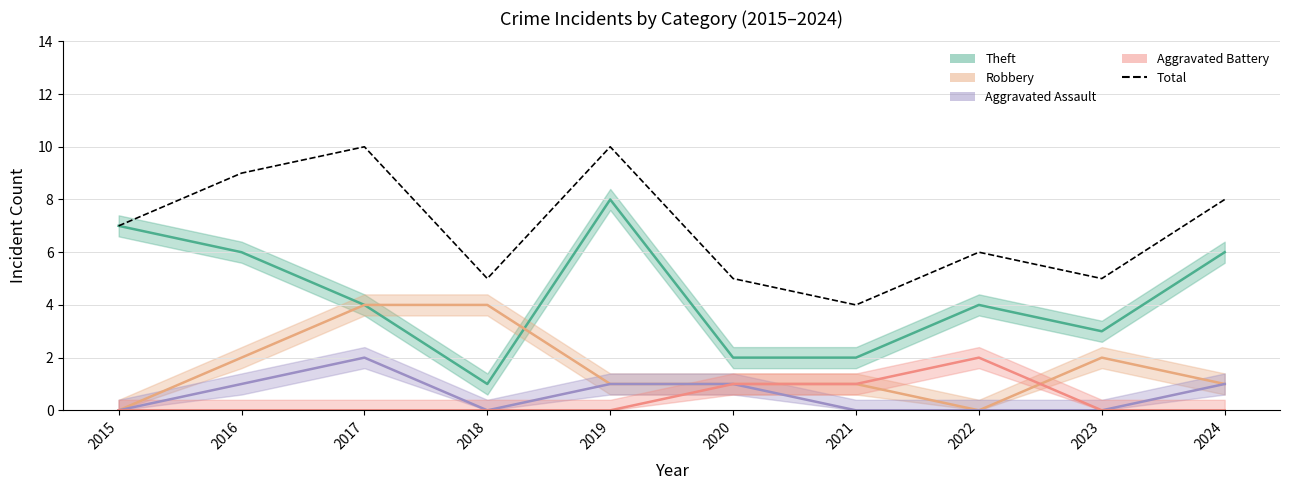

Where does the data first go above 7?

2016